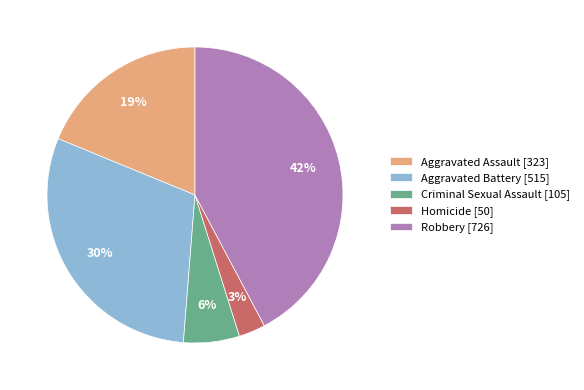

To the nearest percent, what portion does Homicide represent?

3%